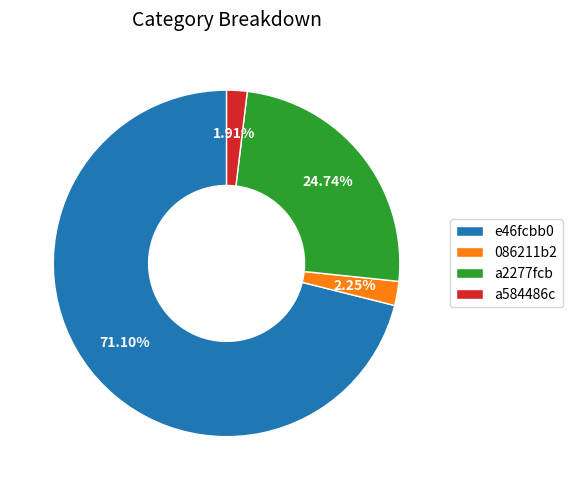

To the nearest percent, what is the average slice percentage?

25%